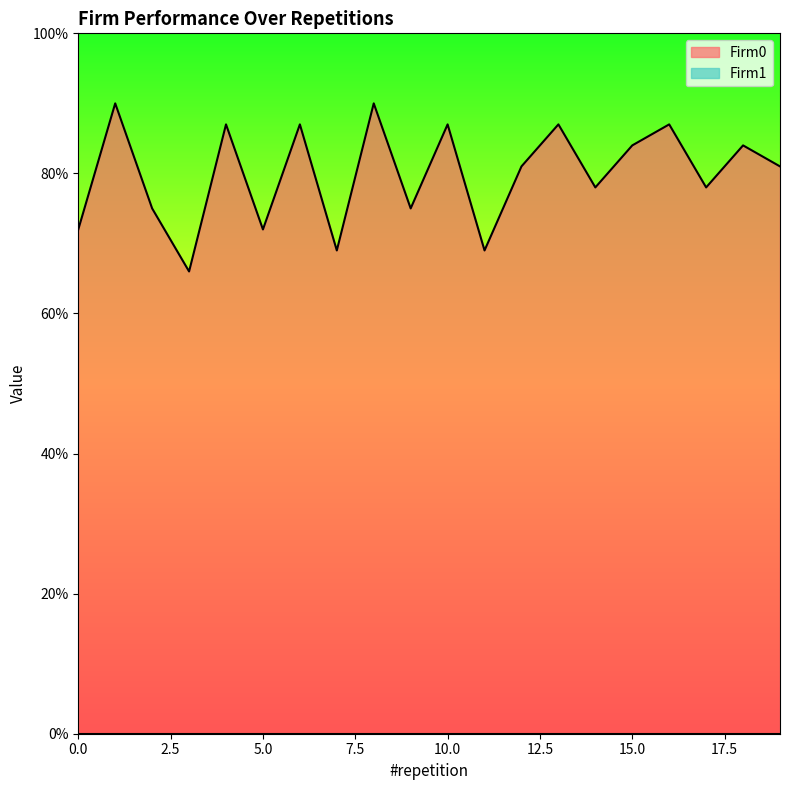

Between 16 and 2, which is larger?

16